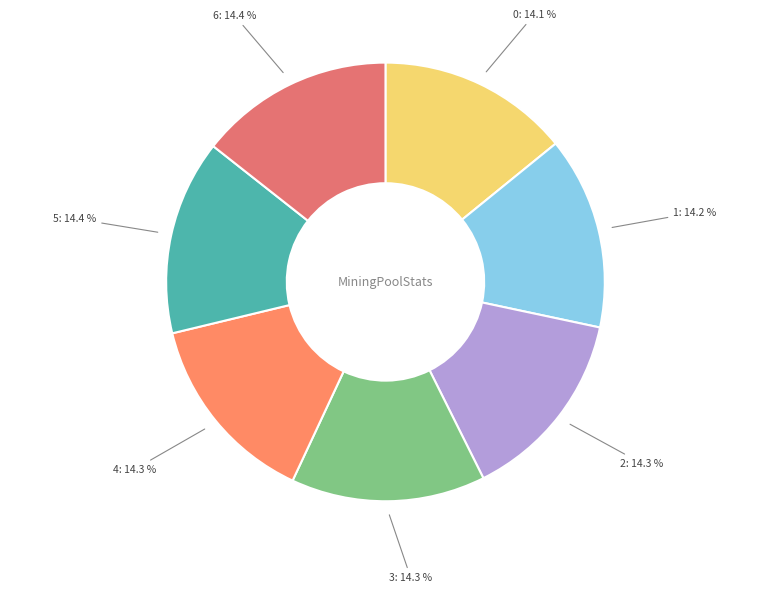

The 0 slice represents 14% of the pie. True or false?

True